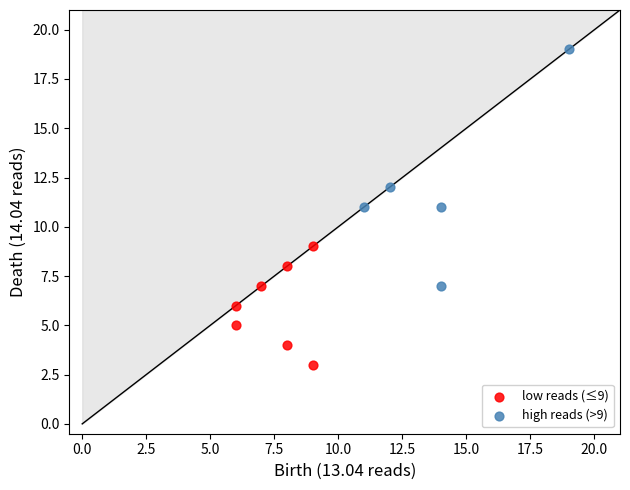

Which series contains the highest Y value?

high reads (>9)